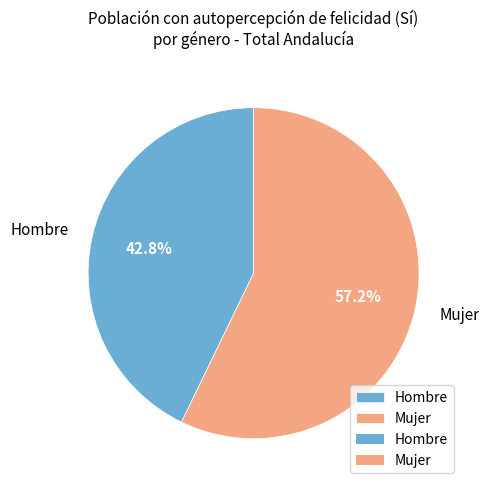

Does any single category account for the majority?

Yes